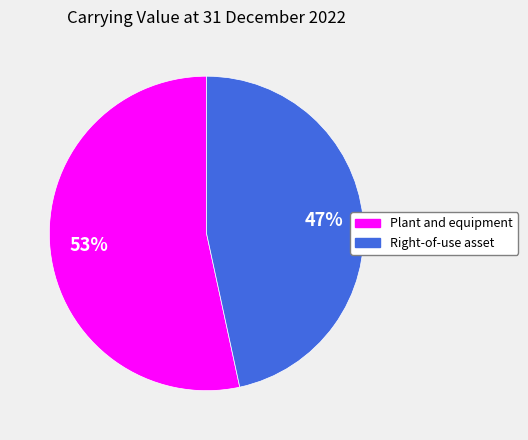

Rank the categories by value from lowest to highest.

Right-of-use asset, Plant and equipment